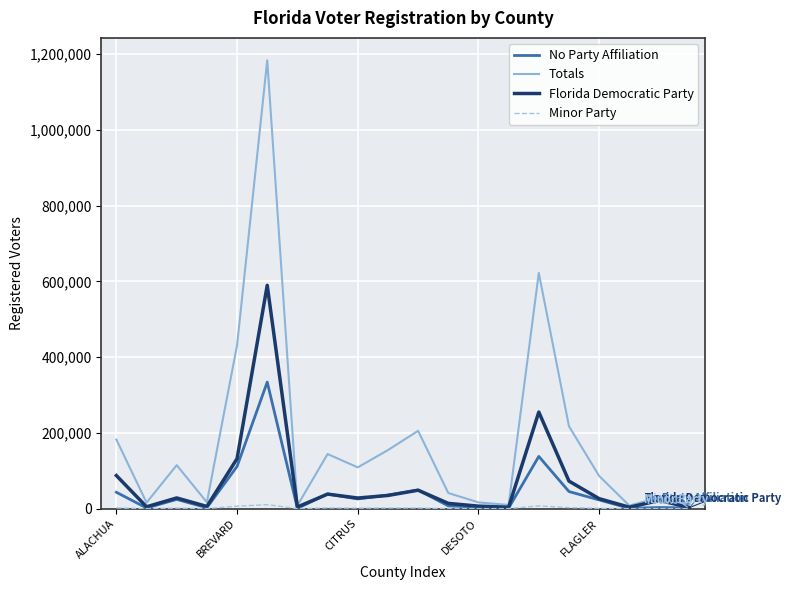

What is the greatest value displayed?

1183285